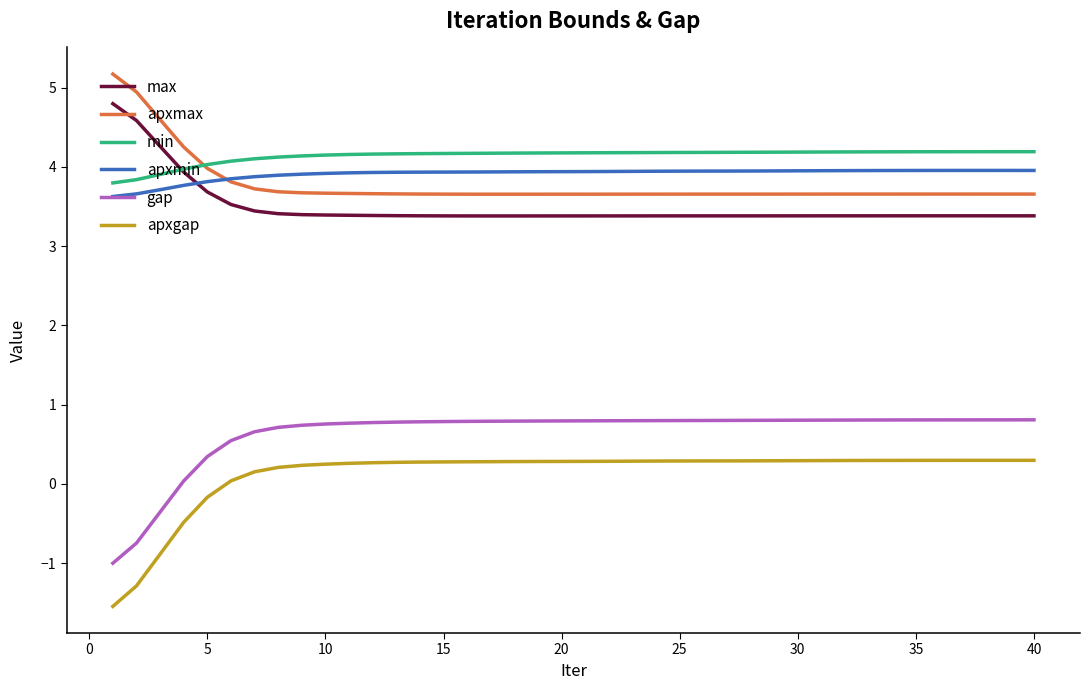

At how many categories does at least one series exceed 2?

40